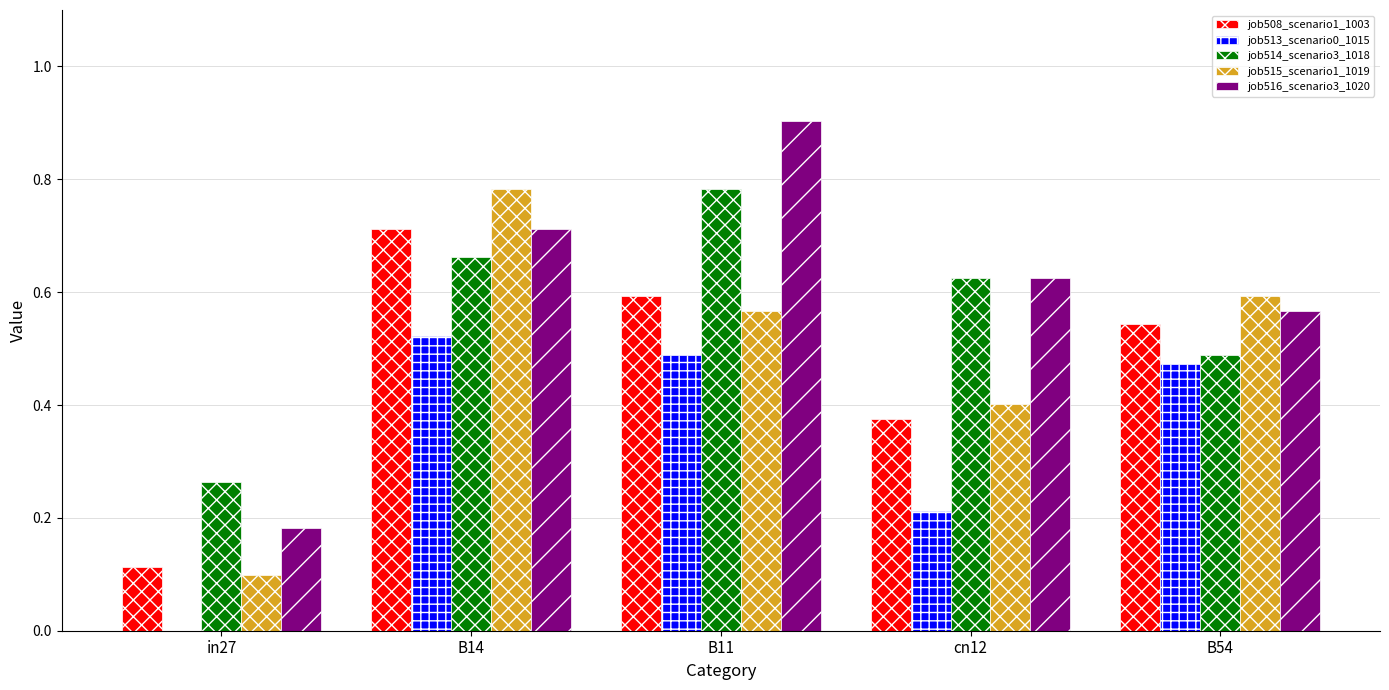

What is the sum of all job514_scenario3_1018 values?

2.8